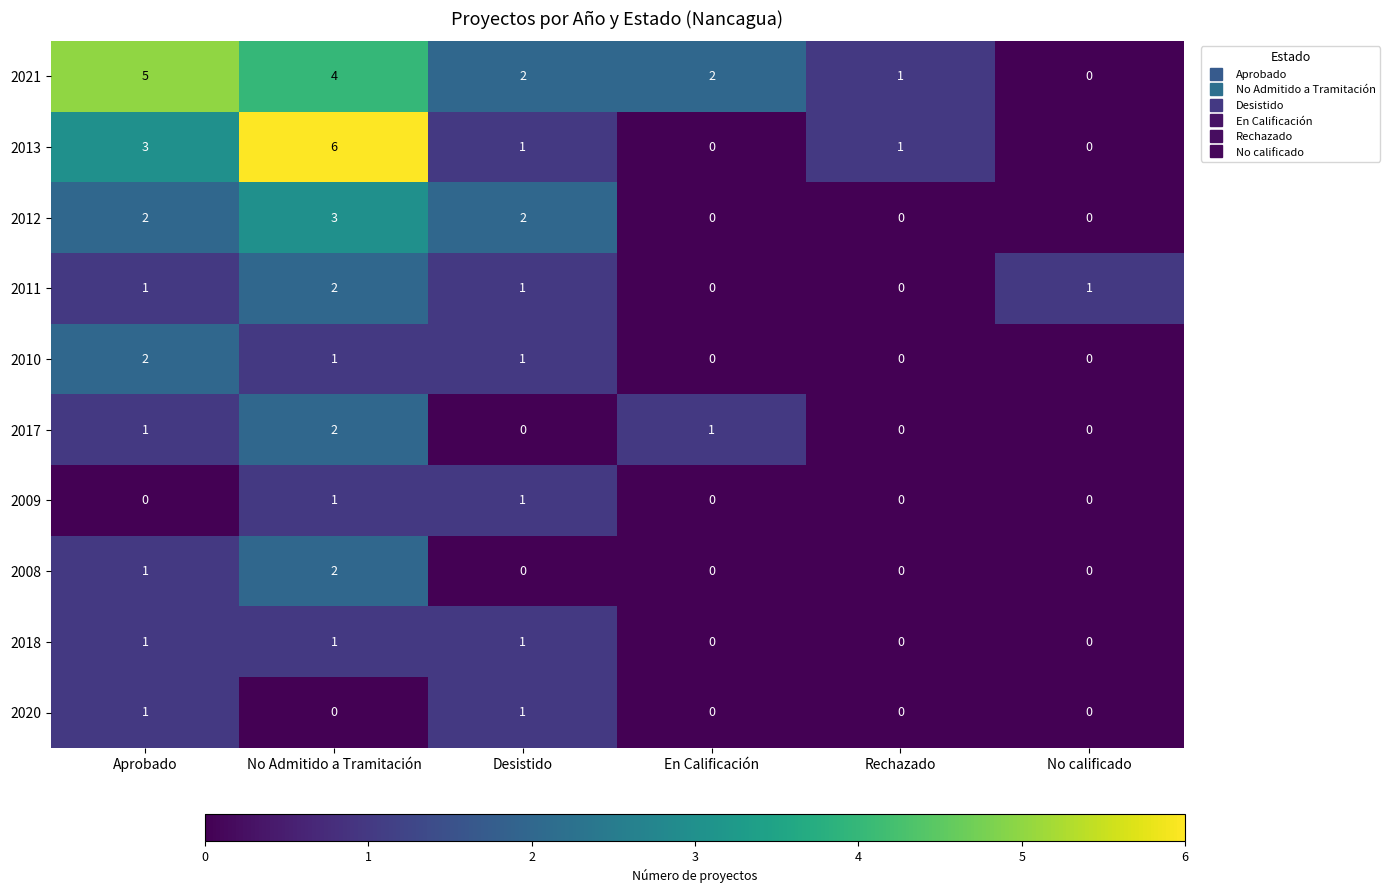

Which label corresponds to the largest value in the chart?

No Admitido a Tramitación